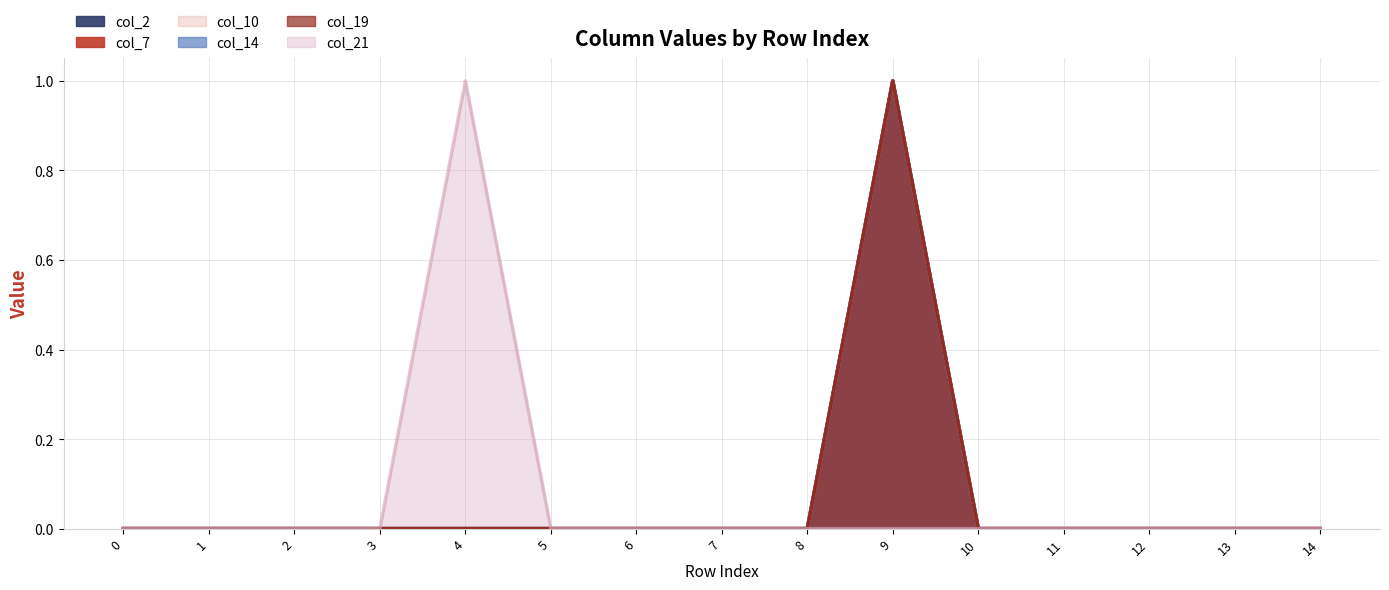

Reading left to right, list all the values displayed in this chart.

col_2: 0	0	0	0	0	0	0	0	0	1	0	0	0	0	0
col_7: 0	0	0	0	0	0	0	0	0	1	0	0	0	0	0
col_10: 0	0	0	0	0	0	0	0	0	1	0	0	0	0	0
col_14: 0	0	0	0	0	0	0	0	0	1	0	0	0	0	0
col_19: 0	0	0	0	0	0	0	0	0	1	0	0	0	0	0
col_21: 0	0	0	0	1	0	0	0	0	0	0	0	0	0	0